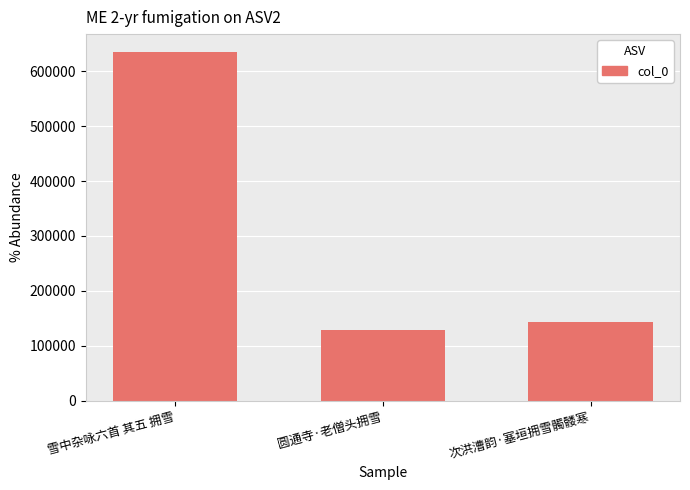

How many data points does each series have?

3